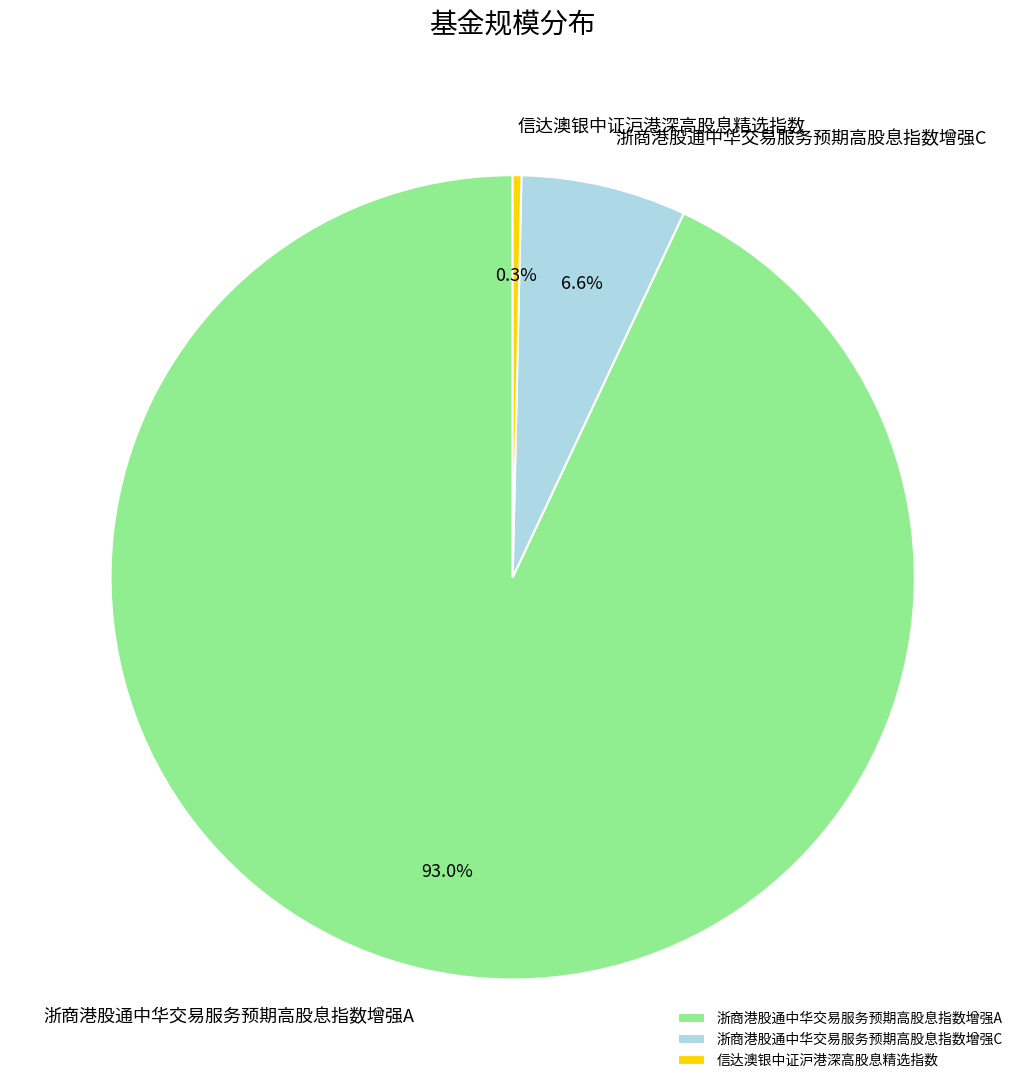

Rank the categories by value from lowest to highest.

信达澳银中证沪港深高股息精选指数, 浙商港股通中华交易服务预期高股息指数增强C, 浙商港股通中华交易服务预期高股息指数增强A